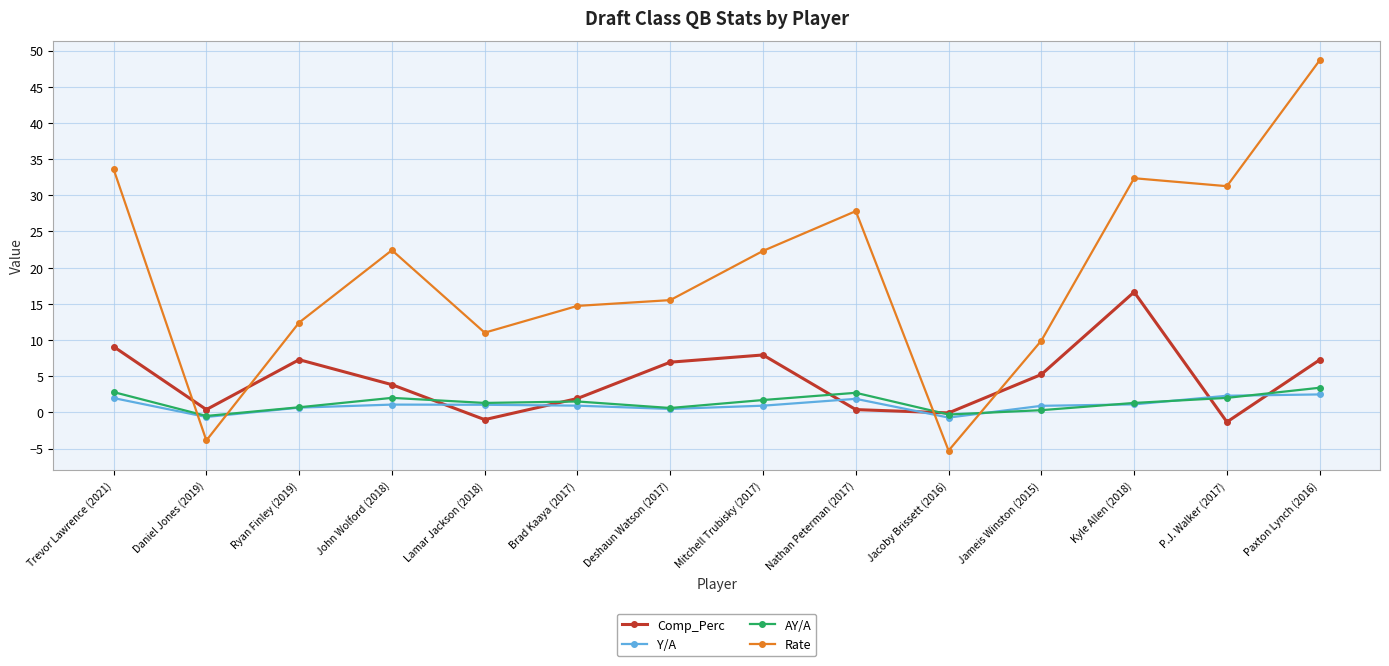

What are all the series names shown in the legend?

Comp_Perc, Y/A, AY/A, Rate